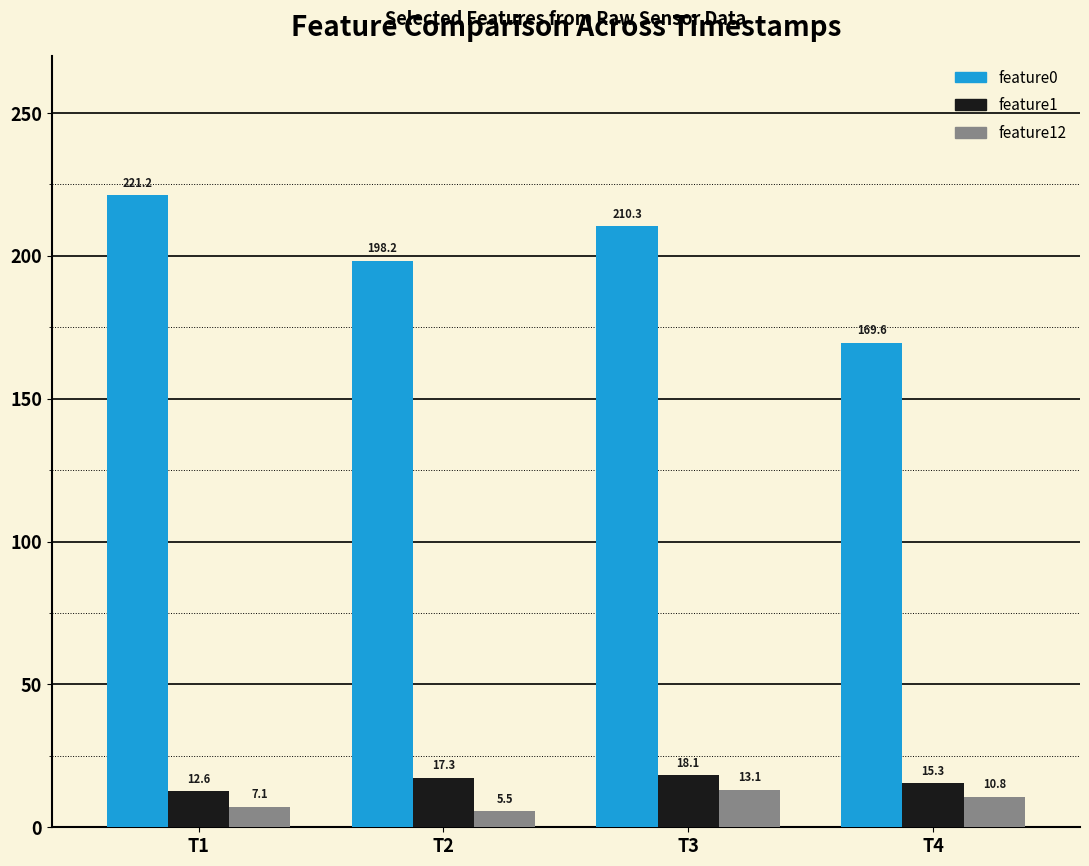

True or false: feature0 has a value of 169.6 at T4.

True